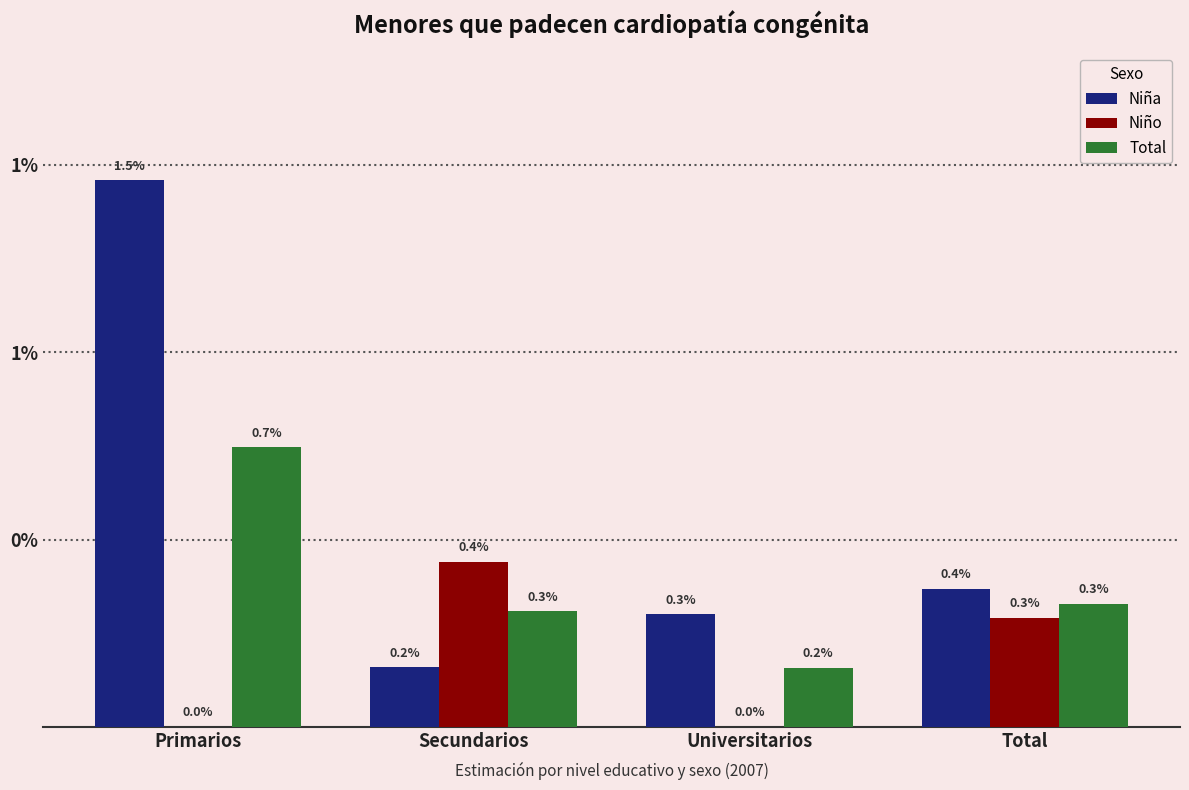

At which category is the sum across all series the highest?

Primarios